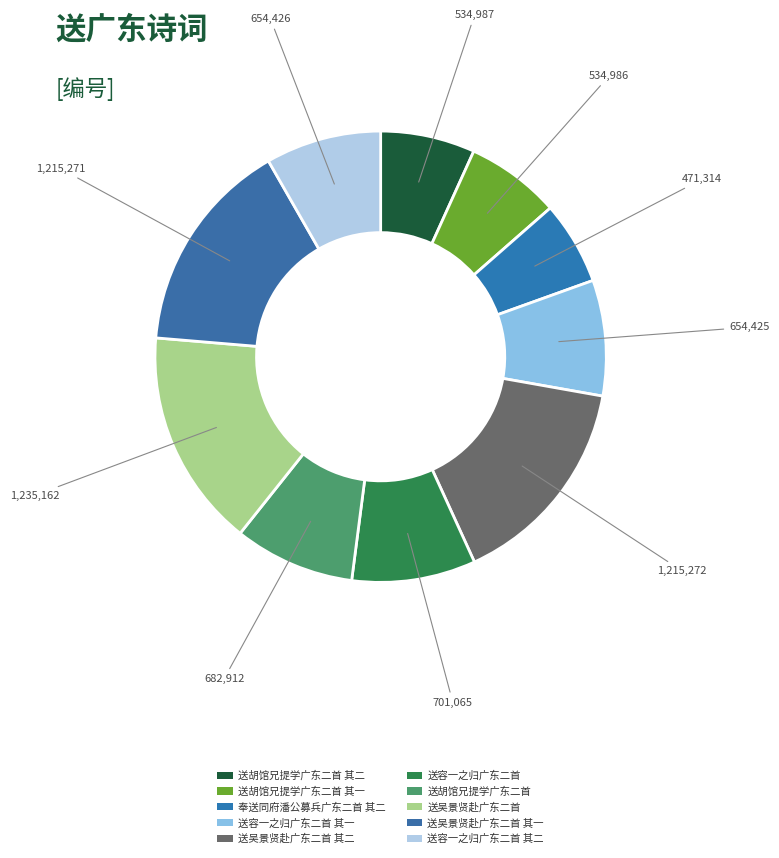

To the nearest percent, what is the difference between the largest and smallest slice percentages?

10%